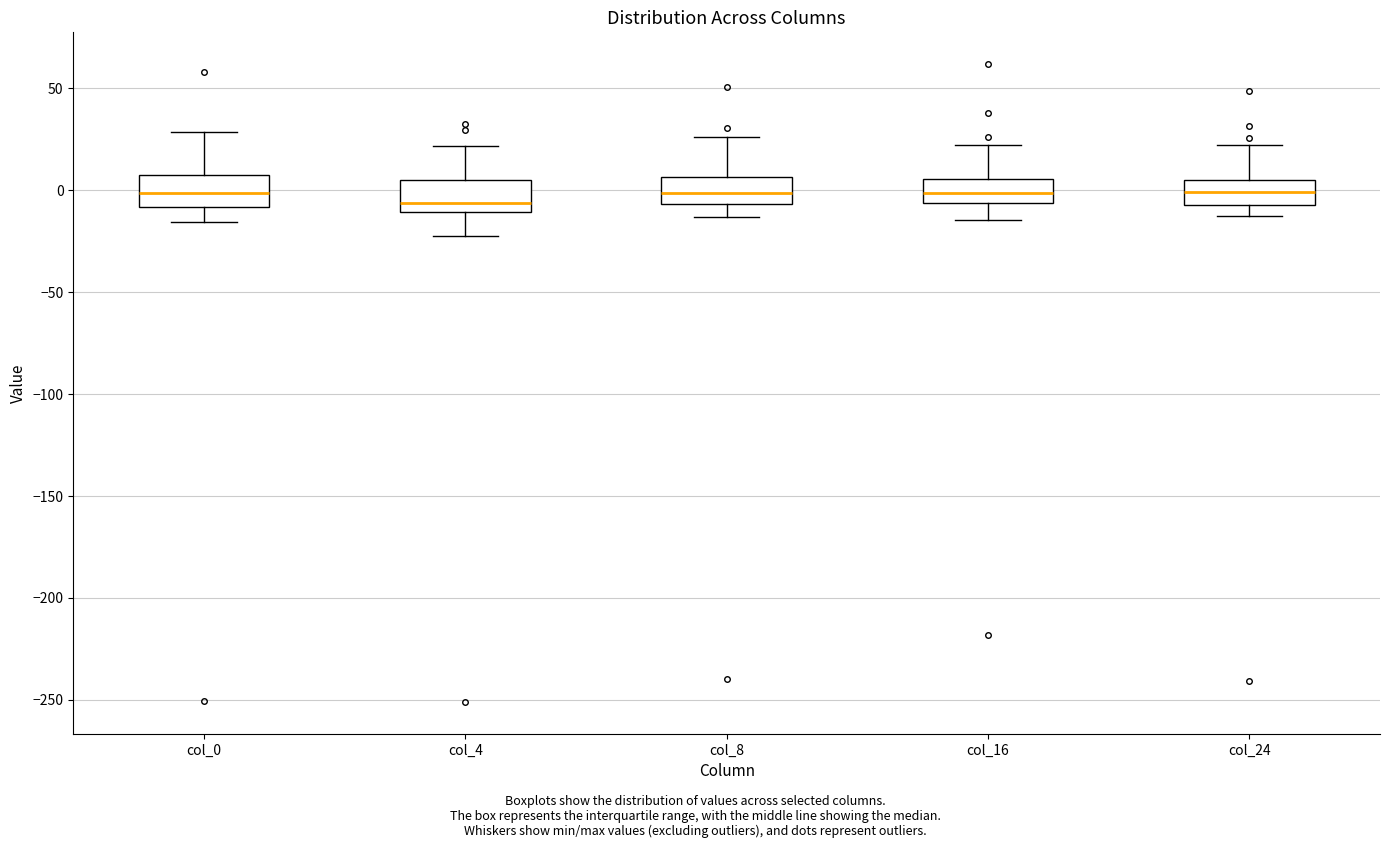

Reading left to right, read every box against the y-axis: the position of its median line, the range the box covers, and the ends of its whiskers. The values are not printed on the chart, so give them approximately, as read against the axis.

col_0: median 0, box -10 to 5, whiskers -15 to 30
col_4: median -5, box -10 to 5, whiskers -25 to 20
col_8: median 0, box -5 to 5, whiskers -15 to 25
col_16: median 0, box -5 to 5, whiskers -15 to 20
col_24: median 0, box -5 to 5, whiskers -10 to 20